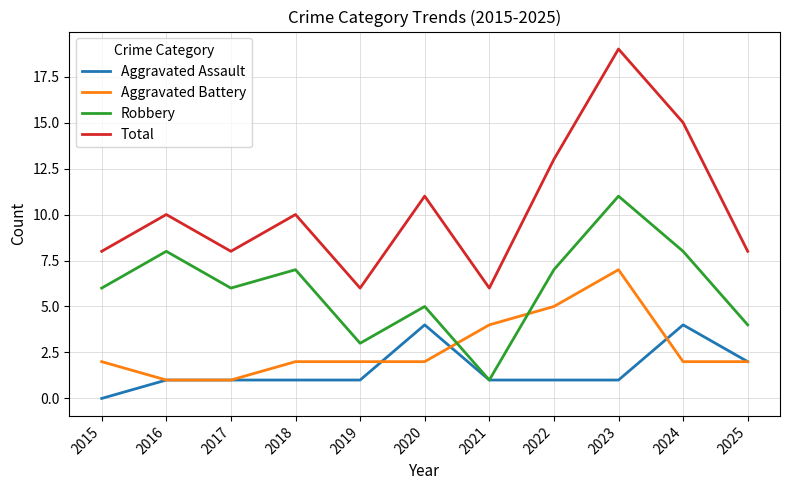

Which series changed the most between 2019 and 2025?

Total